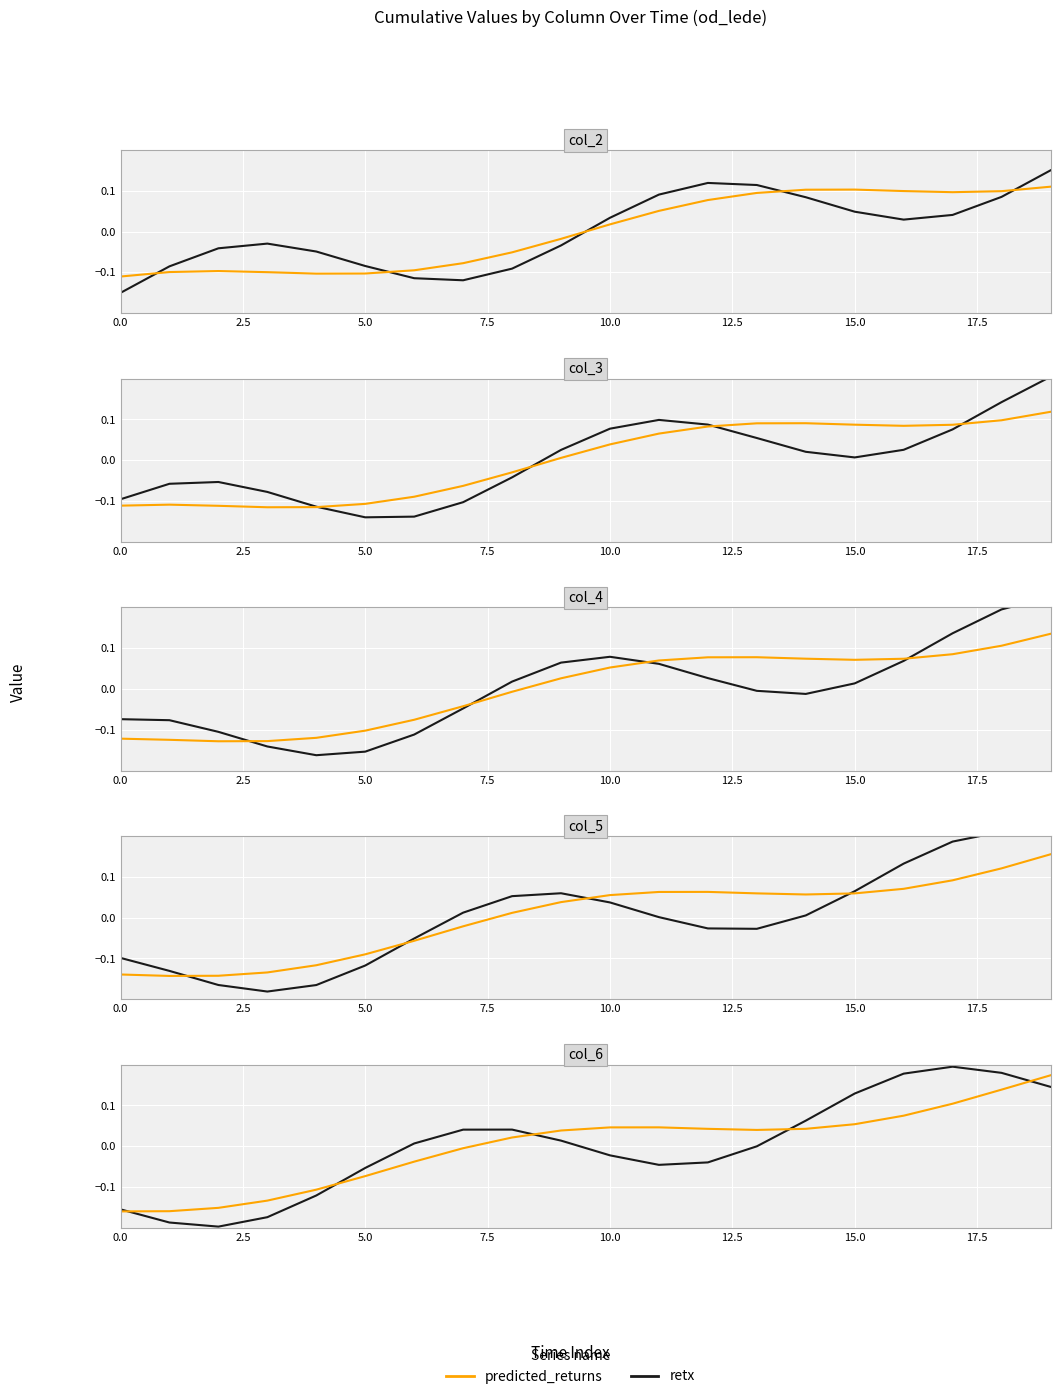

Which series has the largest range (max minus min)?

retx